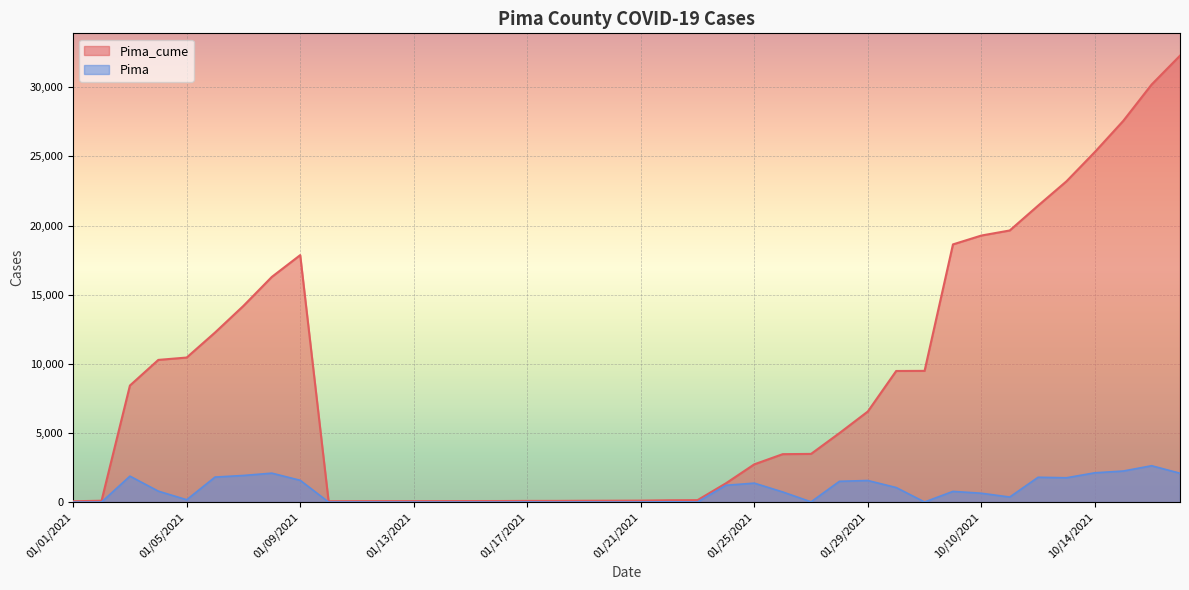

How many data points in Pima_cume are less than 4990?

20